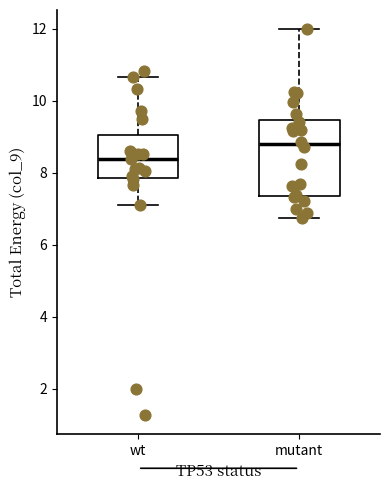

Reading left to right, read every box against the y-axis: the position of its median line, the range the box covers, and the ends of its whiskers. The values are not printed on the chart, so give them approximately, as read against the axis.

wt: median 8.4, box 7.8 to 9.0, whiskers 7.0 to 10.6
mutant: median 8.8, box 7.4 to 9.4, whiskers 6.8 to 12.0